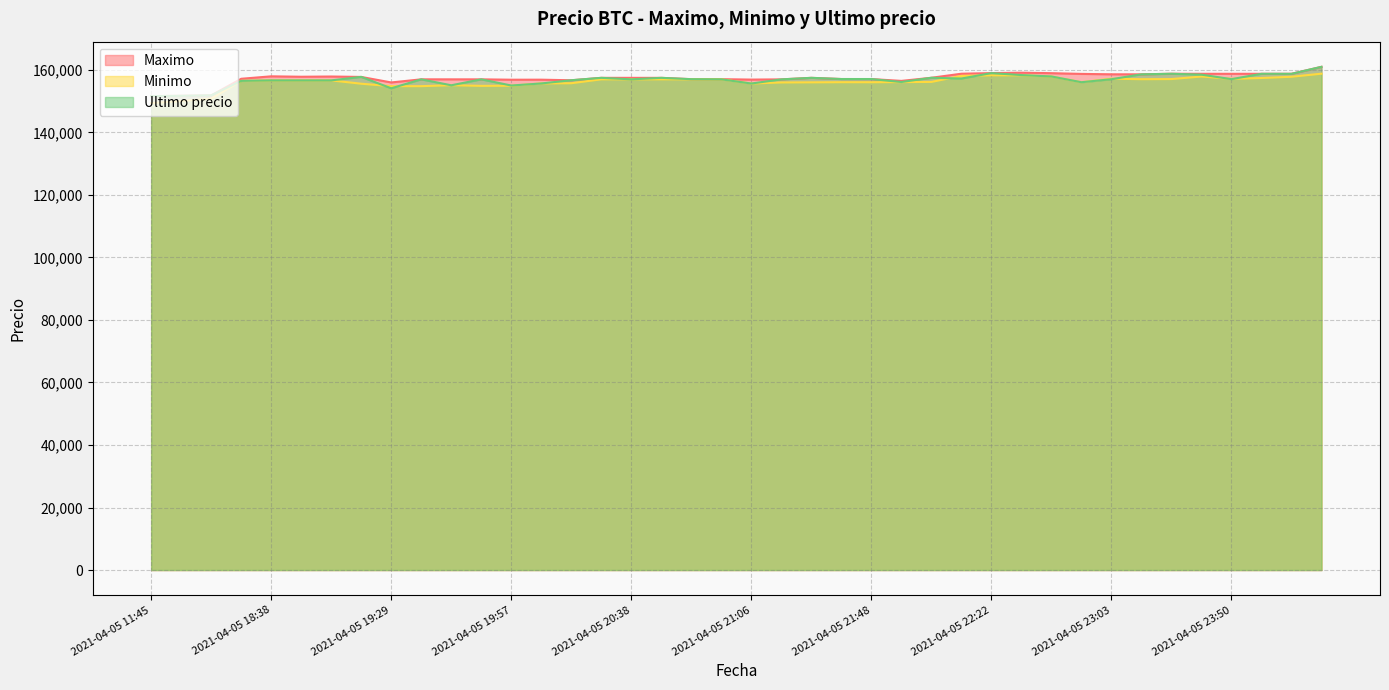

Does the chart have visible grid lines?

Yes